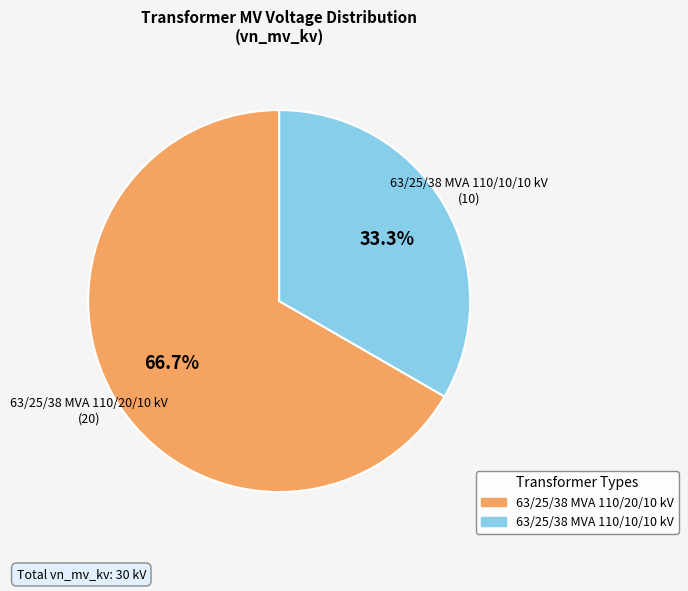

To the nearest percent, what is the difference between the largest and smallest slice percentages?

33%